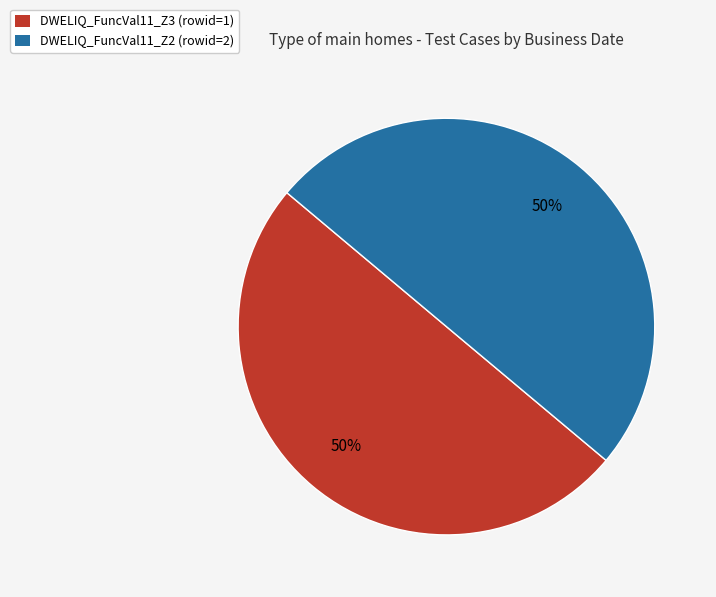

Is the sum of DWELIQ_FuncVal11_Z2 (rowid=2) and DWELIQ_FuncVal11_Z3 (rowid=1) greater than half?

Yes